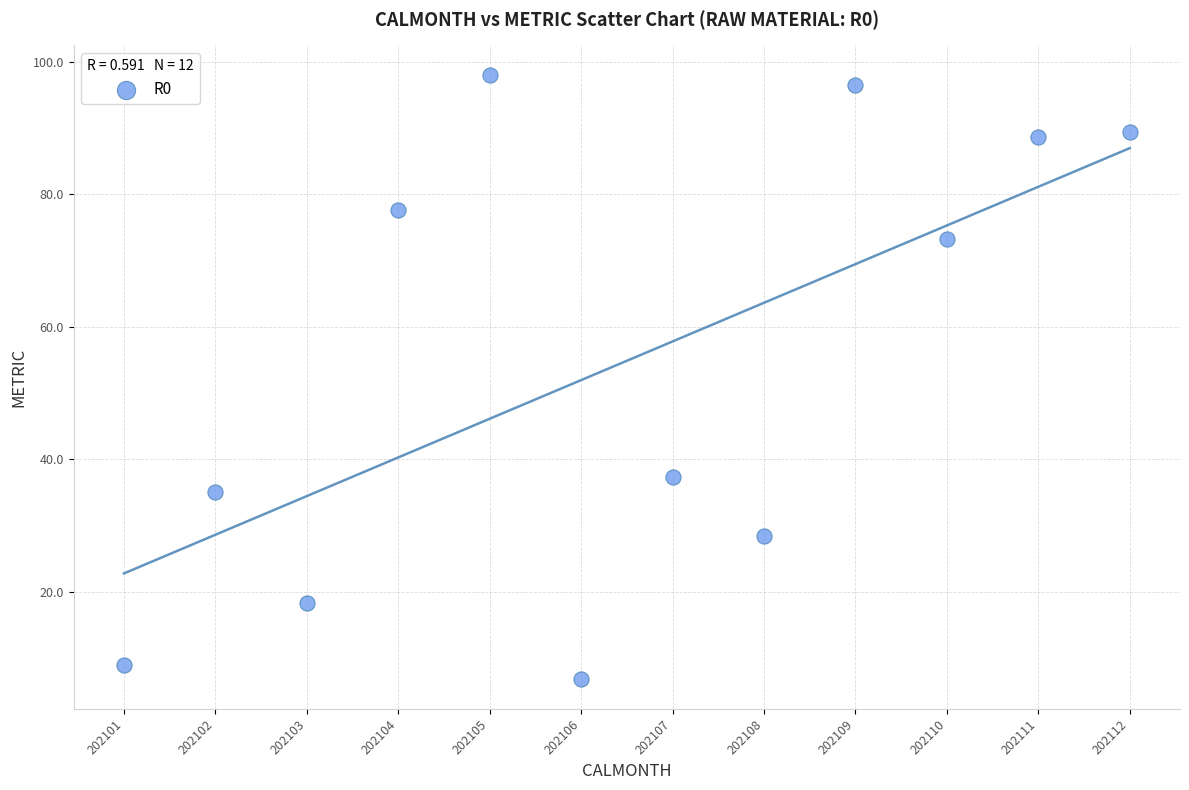

What is the range of Y values (max minus min)?

91.1